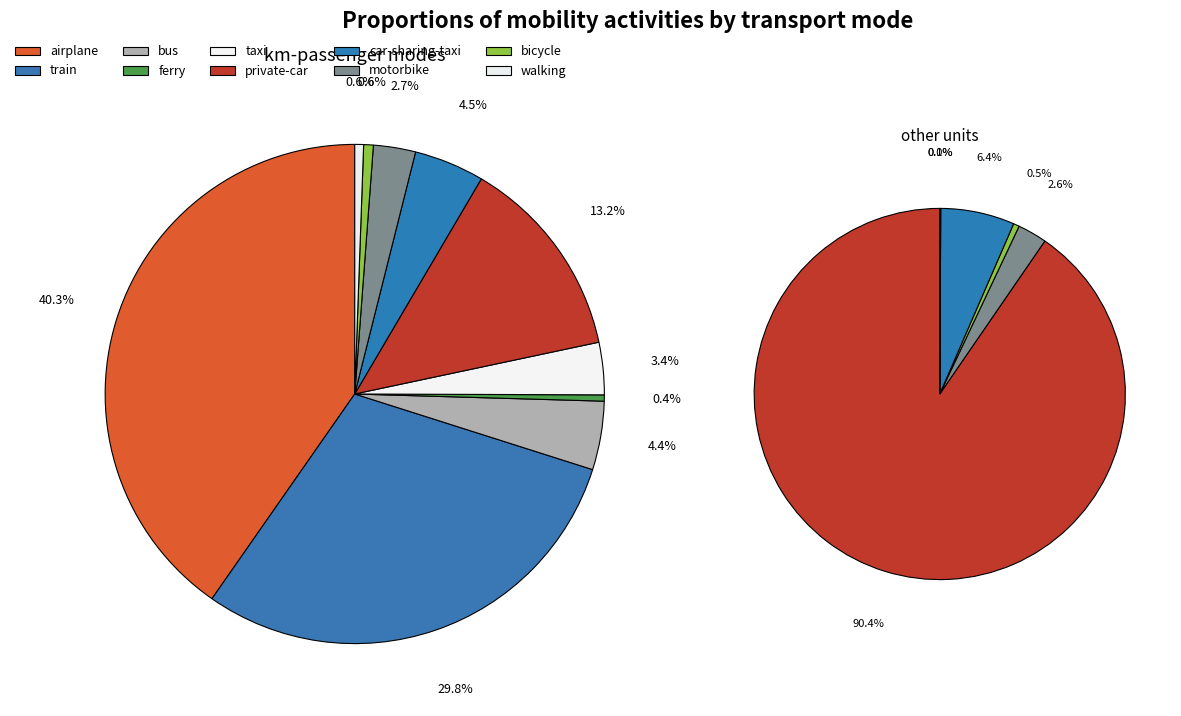

What is the largest slice in the pie chart?

airplane